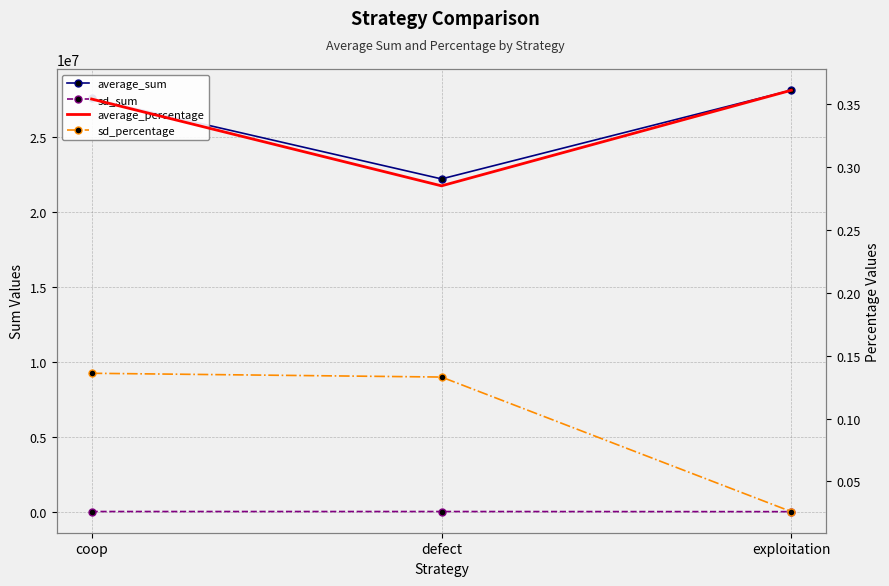

What is the label of the 1st point from the left?

coop